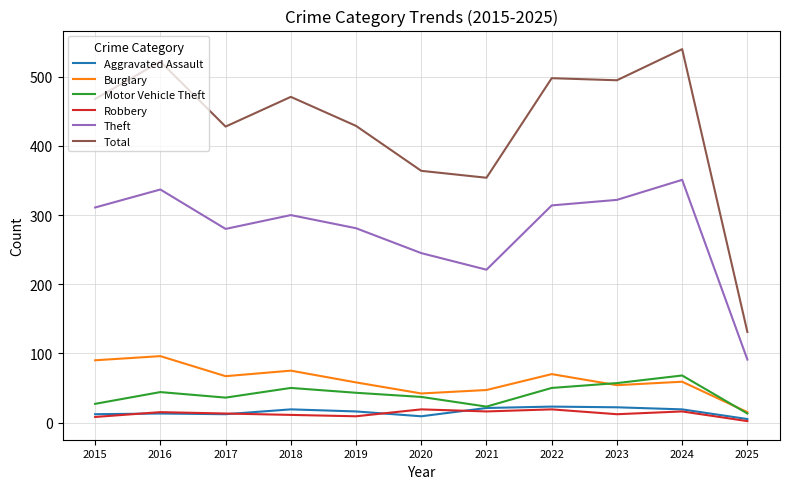

What is the difference between the highest and lowest values at 2022?

479